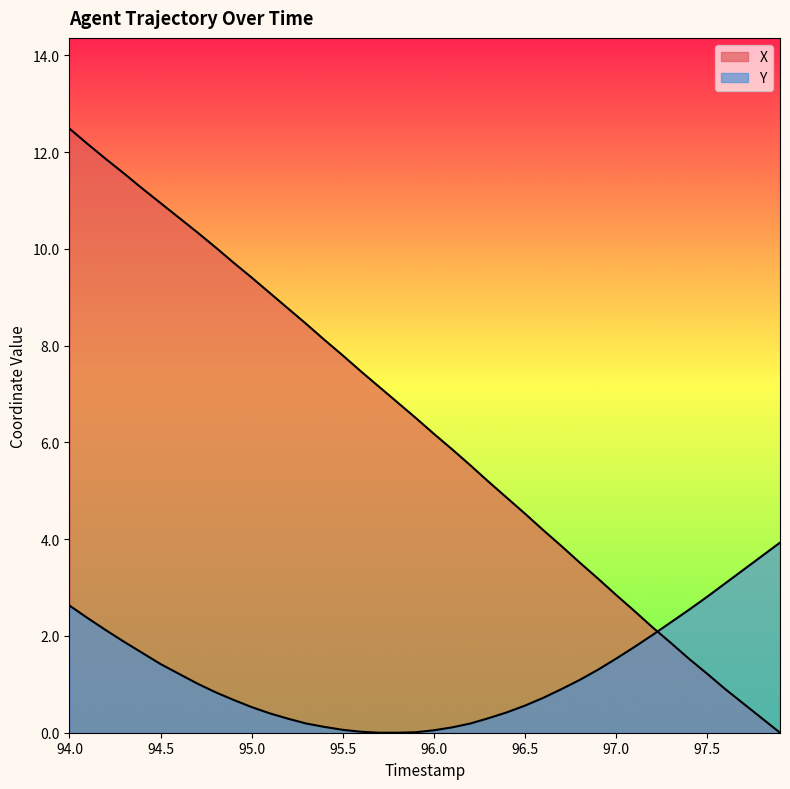

True or false: X has a value of 5.2 at 27.

False